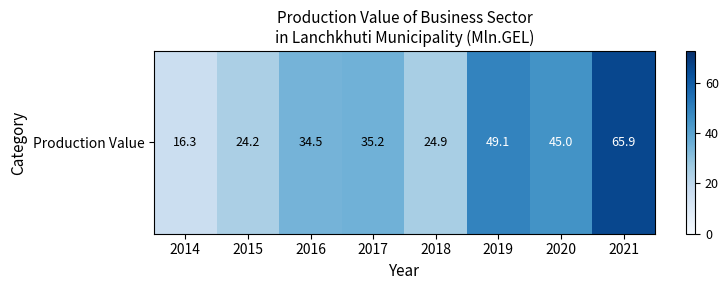

Approximately how many times larger is the value at 2017 compared to 2020?

0.8